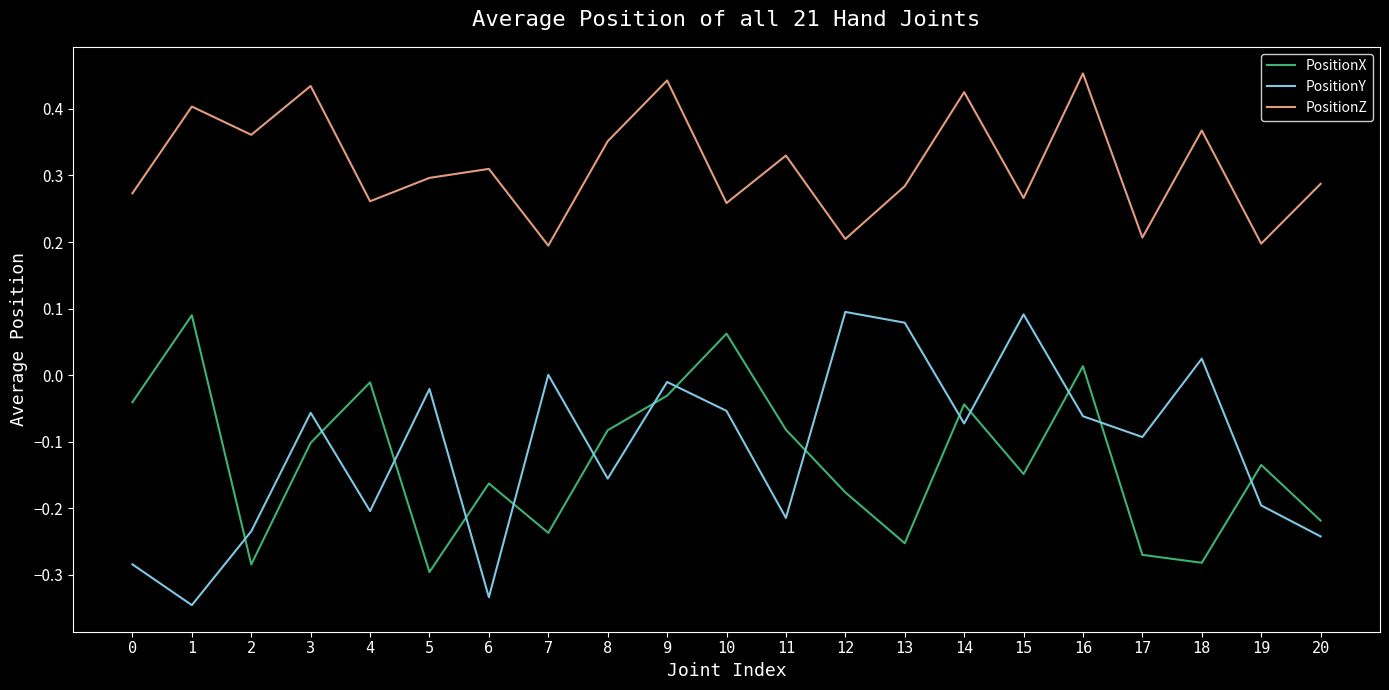

What is the approximate value of PositionZ at 19?

0.2